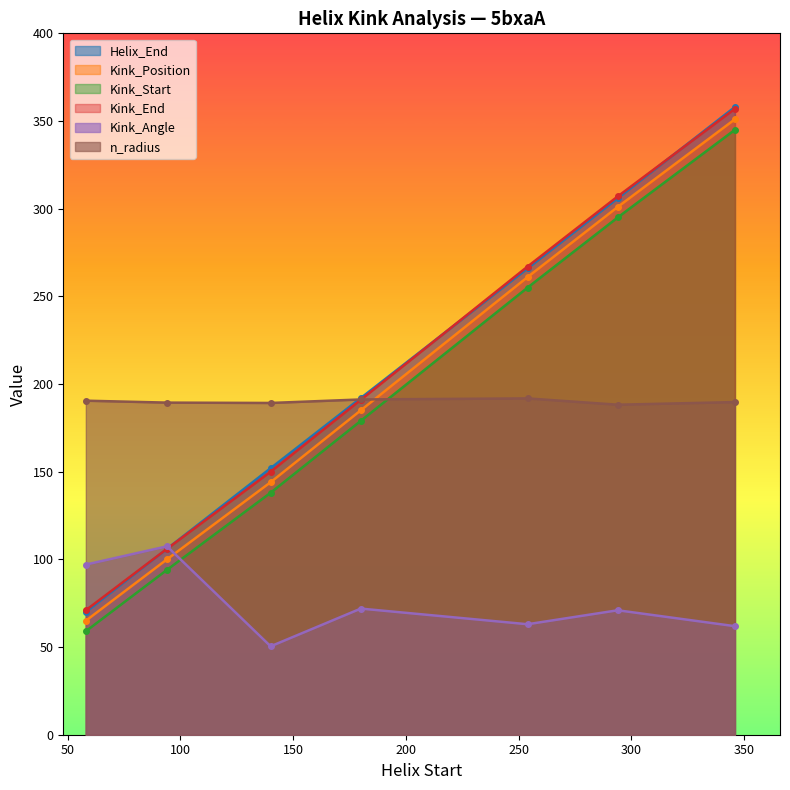

How many categories are shown in the chart?

7